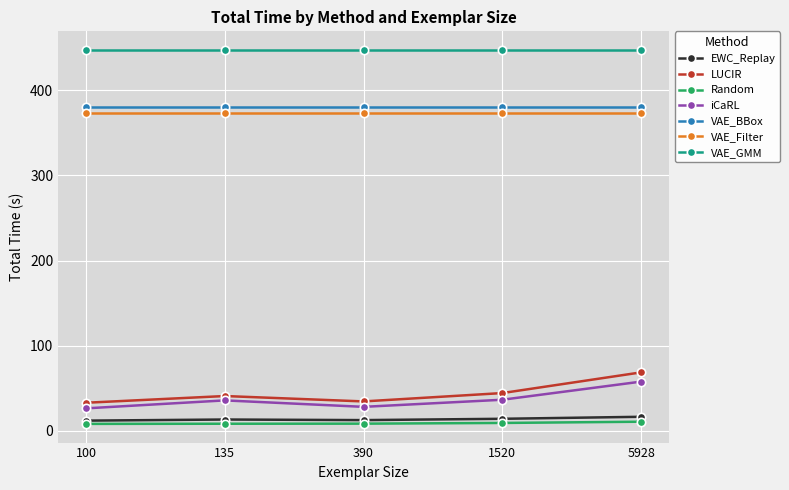

What is the sum of all iCaRL values?

185.2